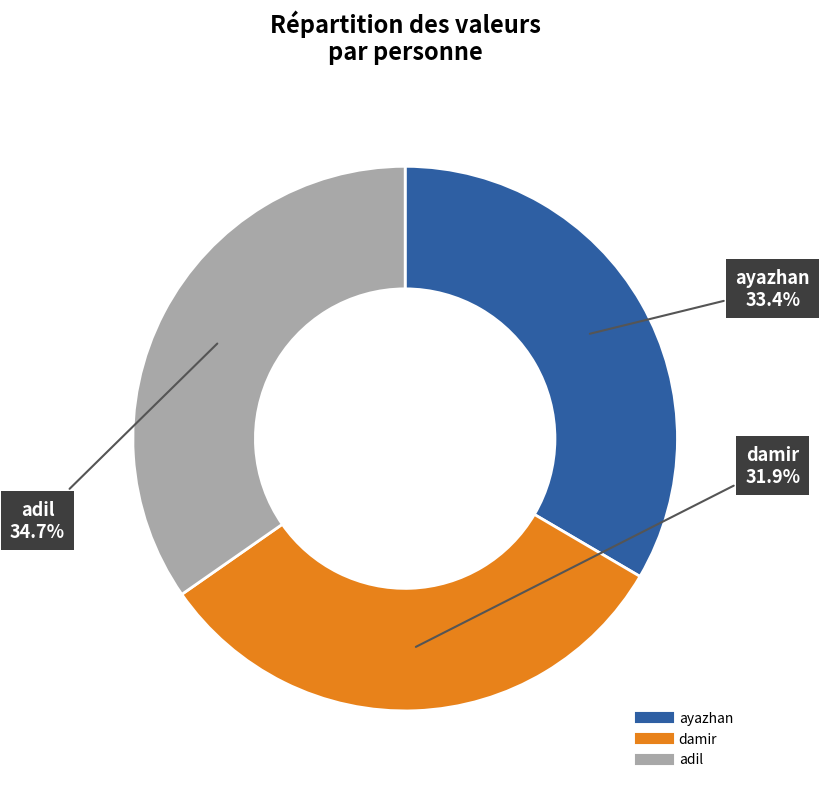

What percentage is the adil slice, to the nearest percent?

35%